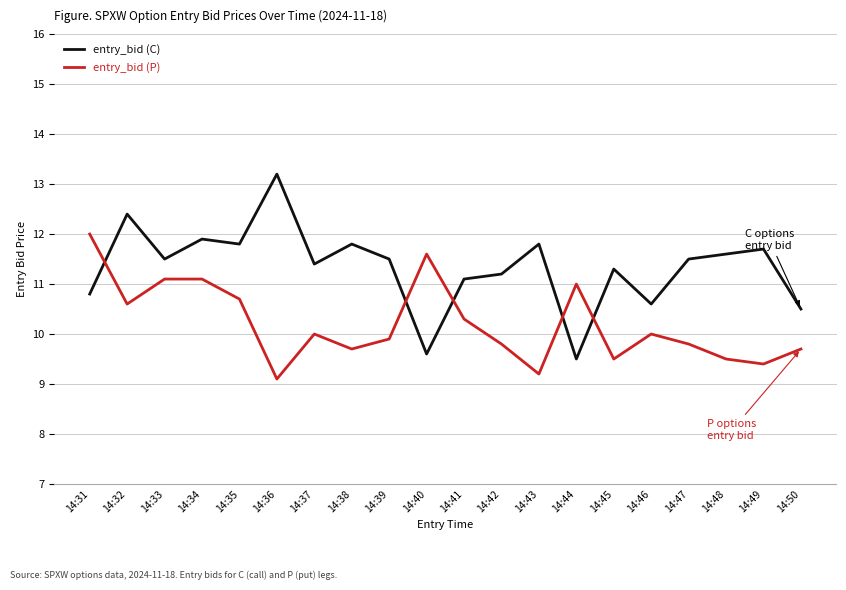

Reading left to right, transcribe all the data shown in this chart.

entry_bid (C): 10.8	12.4	11.5	11.9	11.8	13.2	11.4	11.8	11.5	9.6	11.1	11.2	11.8	9.5	11.3	10.6	11.5	11.6	11.7	10.5
entry_bid (P): 12.0	10.6	11.1	11.1	10.7	9.1	10.0	9.7	9.9	11.6	10.3	9.8	9.2	11.0	9.5	10.0	9.8	9.5	9.4	9.7